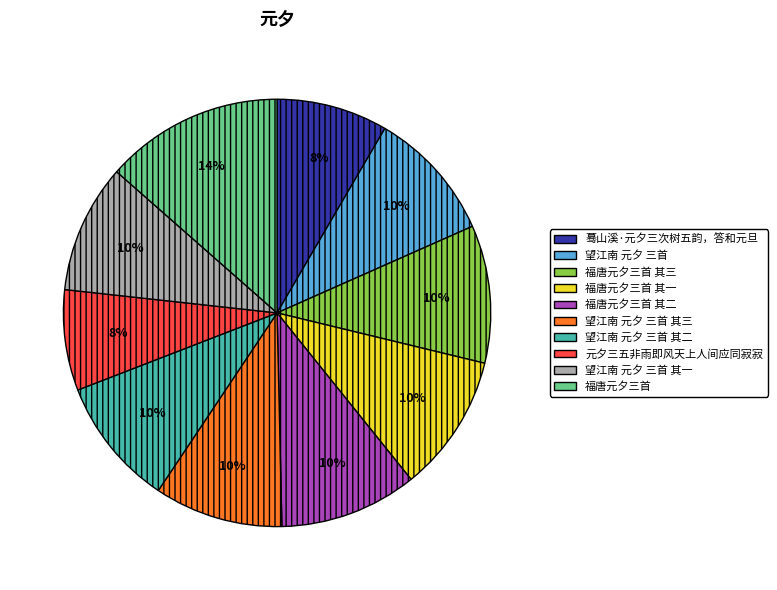

The 望江南 元夕 三首 slice represents 10% of the pie. True or false?

True